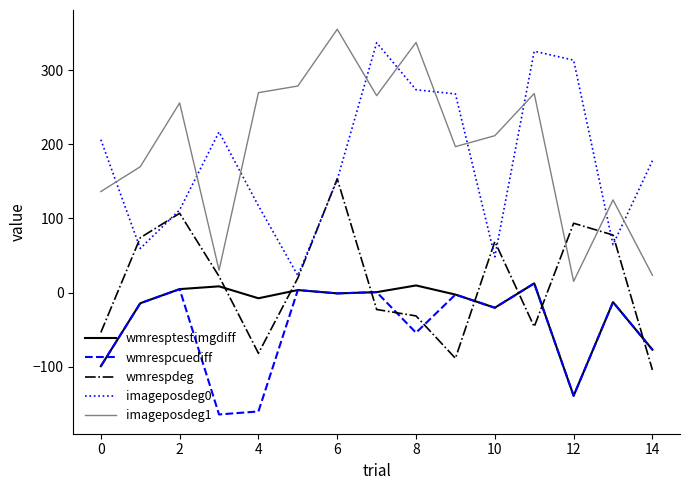

What is the lowest value of the wmrespdeg series?

-104.6